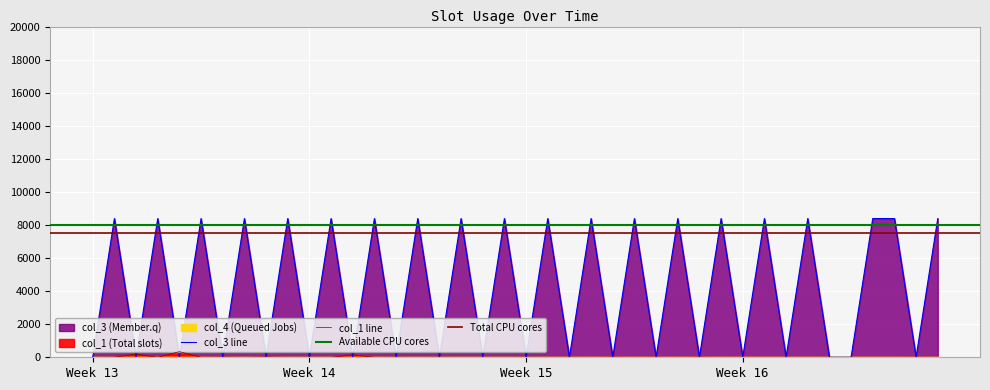

At how many categories does at least one series exceed 1052?

20